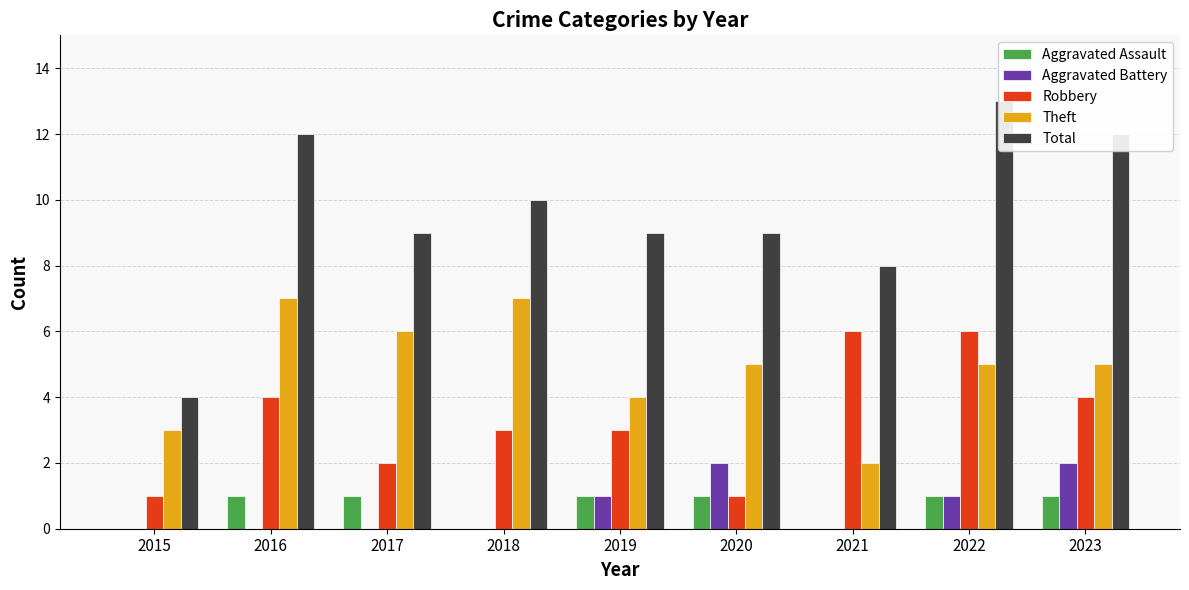

The Theft series shows 5 at 2023. True or false?

True